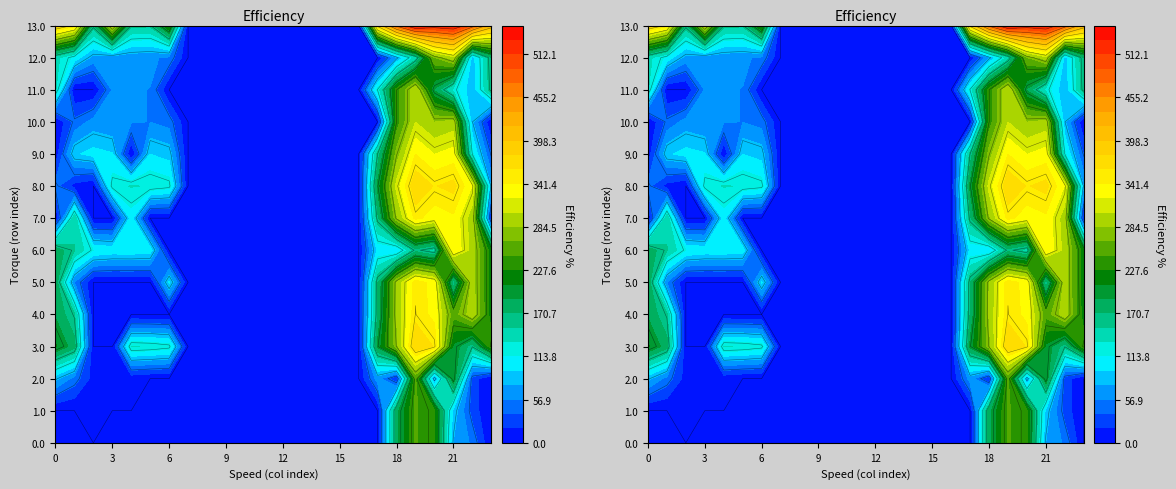

Read the 5.0 value at 0.0.

185.0